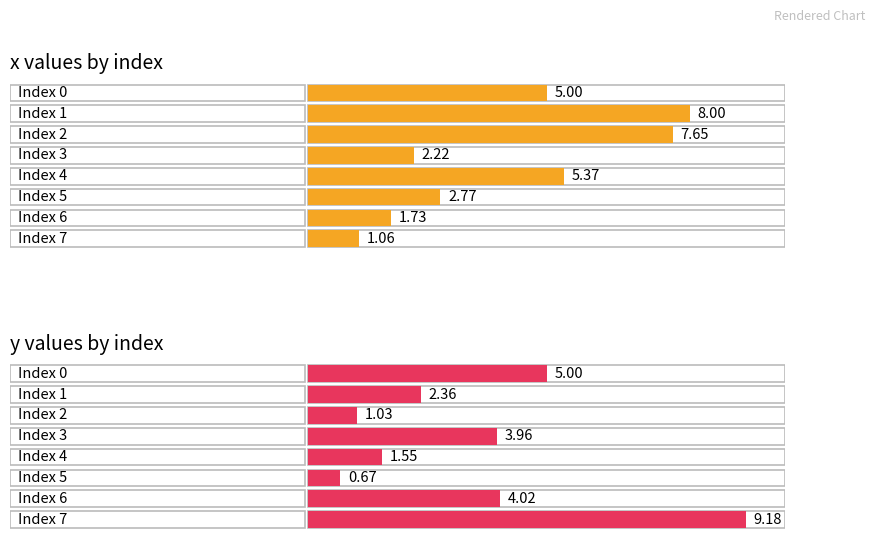

What is the value of the y bar at the 2nd from the left?

2.4